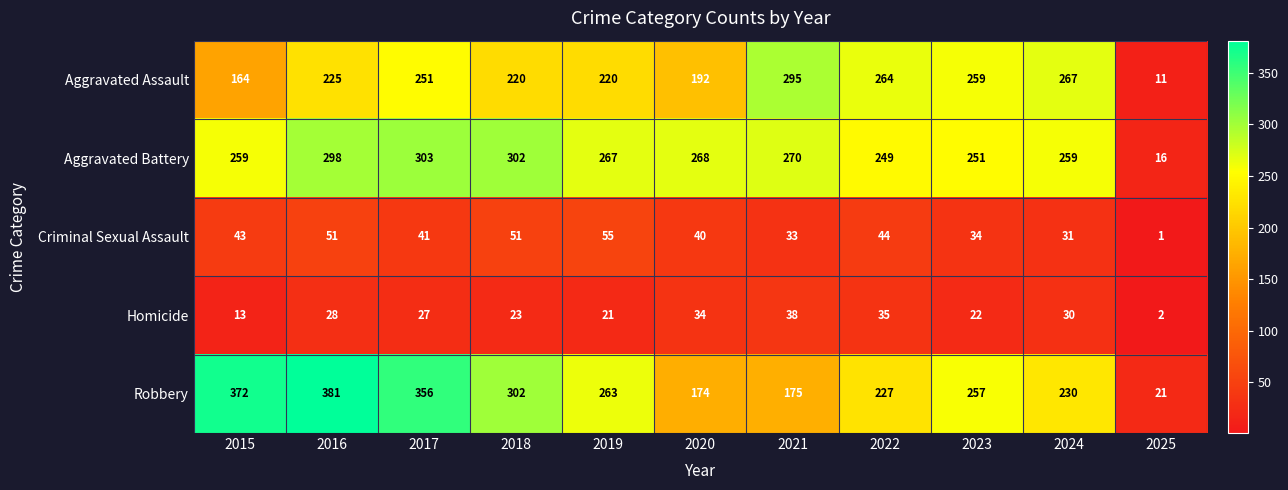

Which series has the largest total across all categories?

Robbery